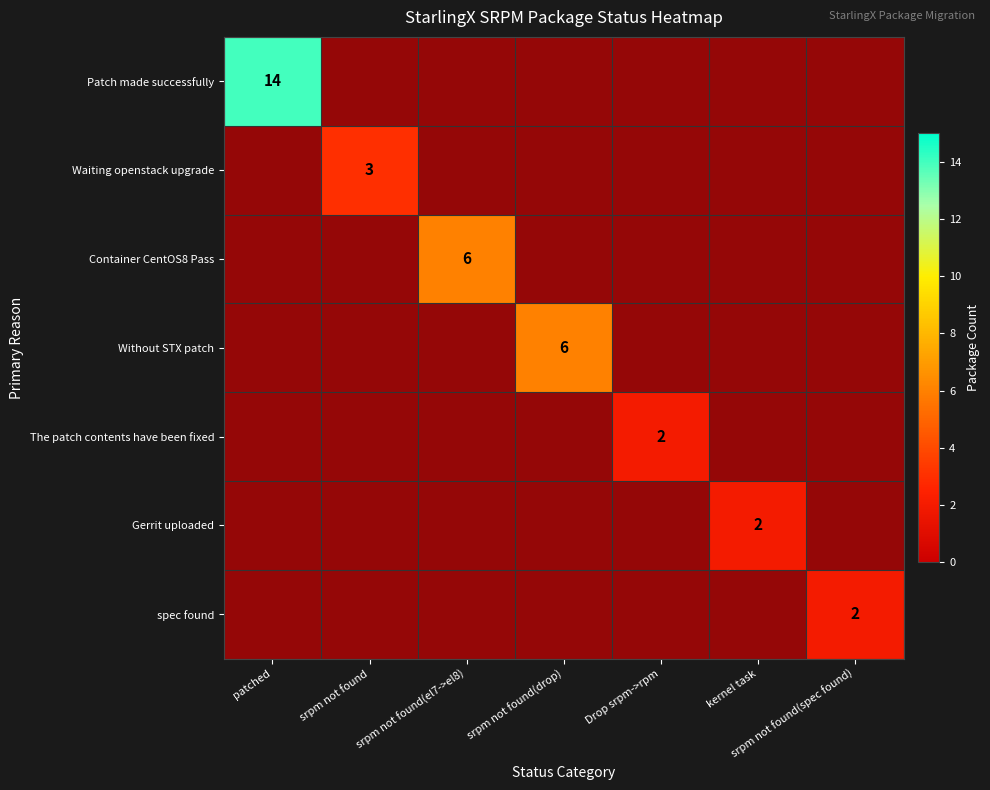

Between kernel task and Drop srpm->rpm, which is larger?

Drop srpm->rpm